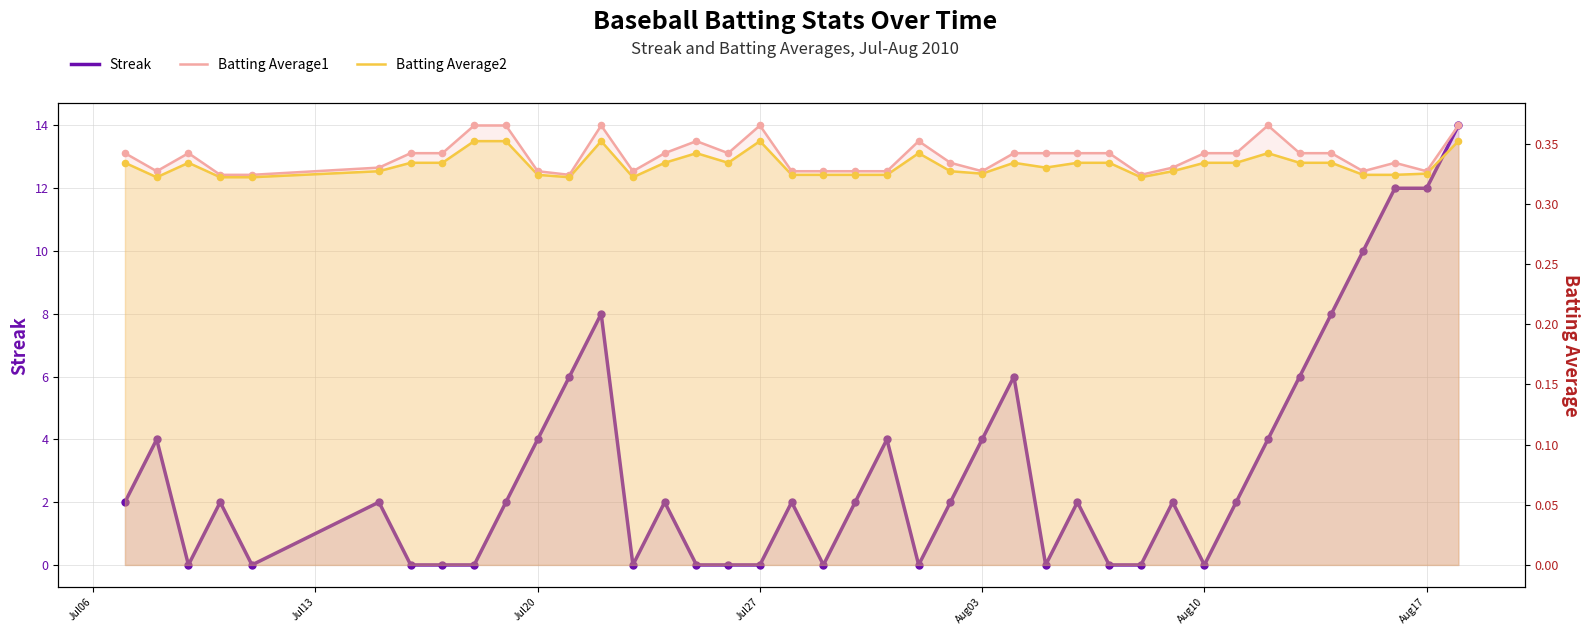

At how many categories does at least one series exceed 0?

40